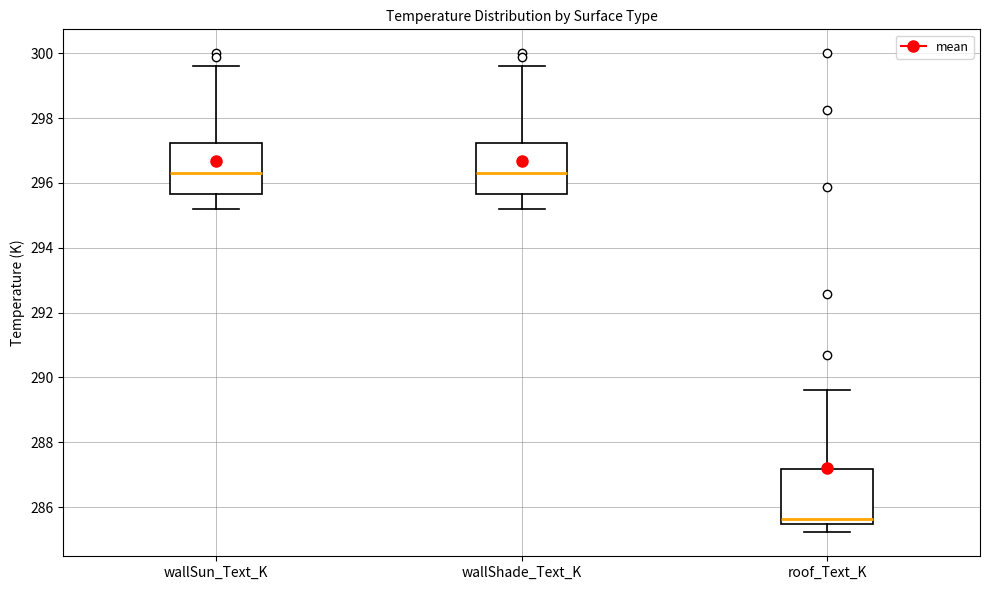

Where is the lower edge of the box for wallSun_Text_K on the y-axis? The values are not printed on the chart, so give them approximately, as read against the axis.

295.6